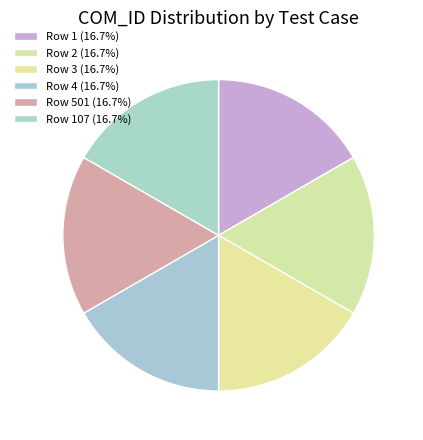

Rank the categories by value from highest to lowest.

107, 501, 4, 3, 2, 1